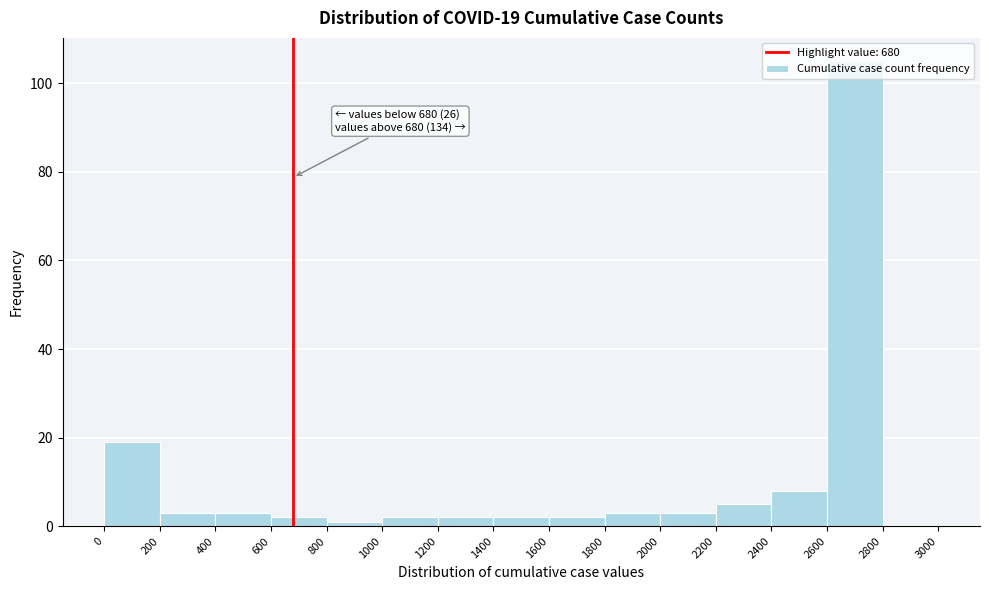

Which range on the x-axis has the tallest bar?

2600 to 2800